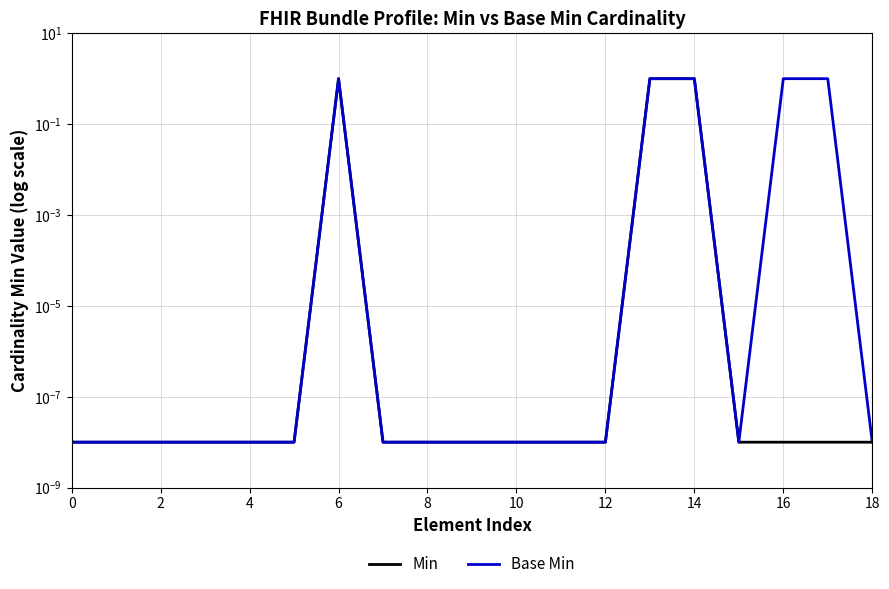

Which has a higher value, 14 or 14?

14